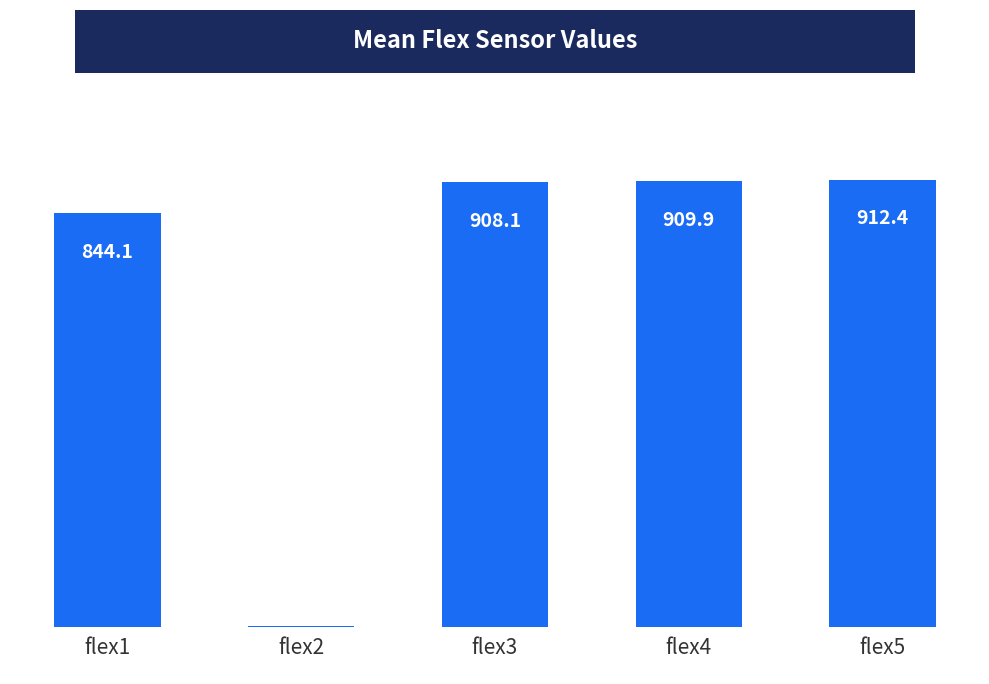

Is it true that the value at flex1 is 1237.3?

False